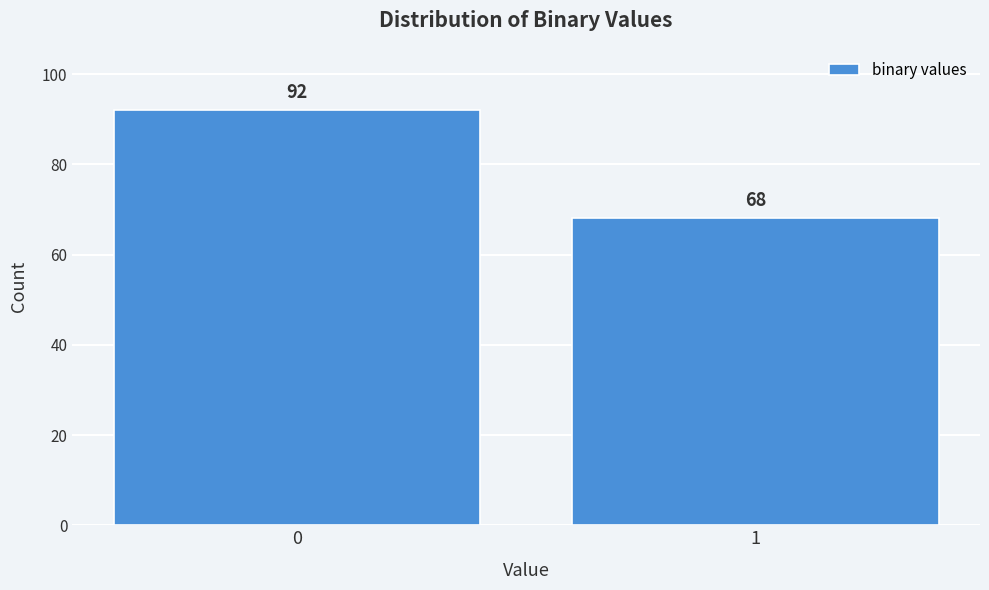

Reading left to right, what are all the values shown in this chart?

92	68